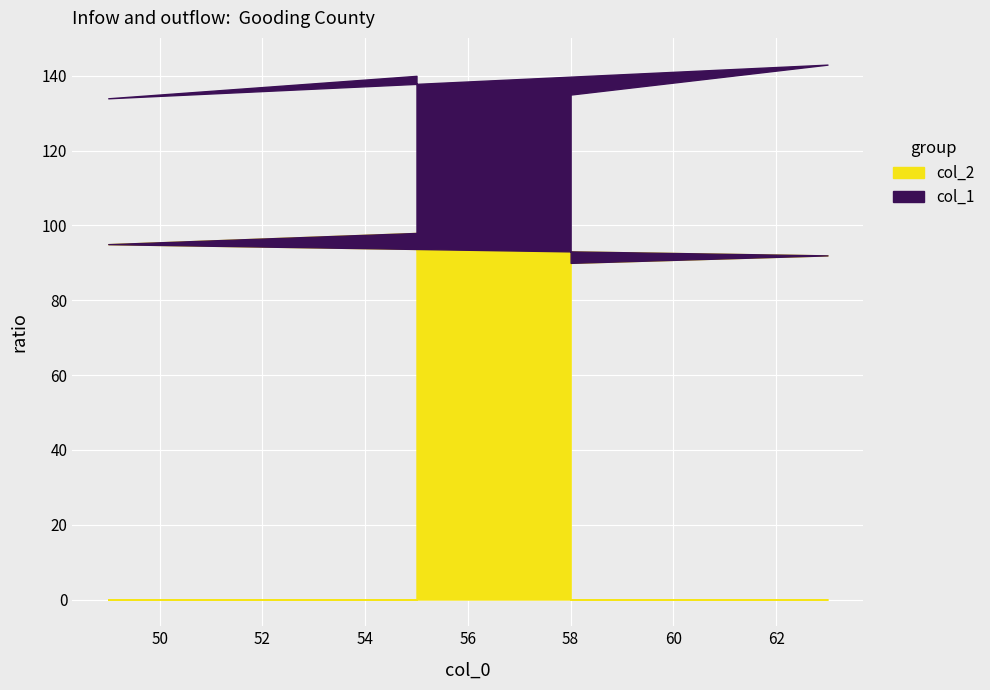

Approximately how many times larger is the value at 63 compared to 58?

1.0